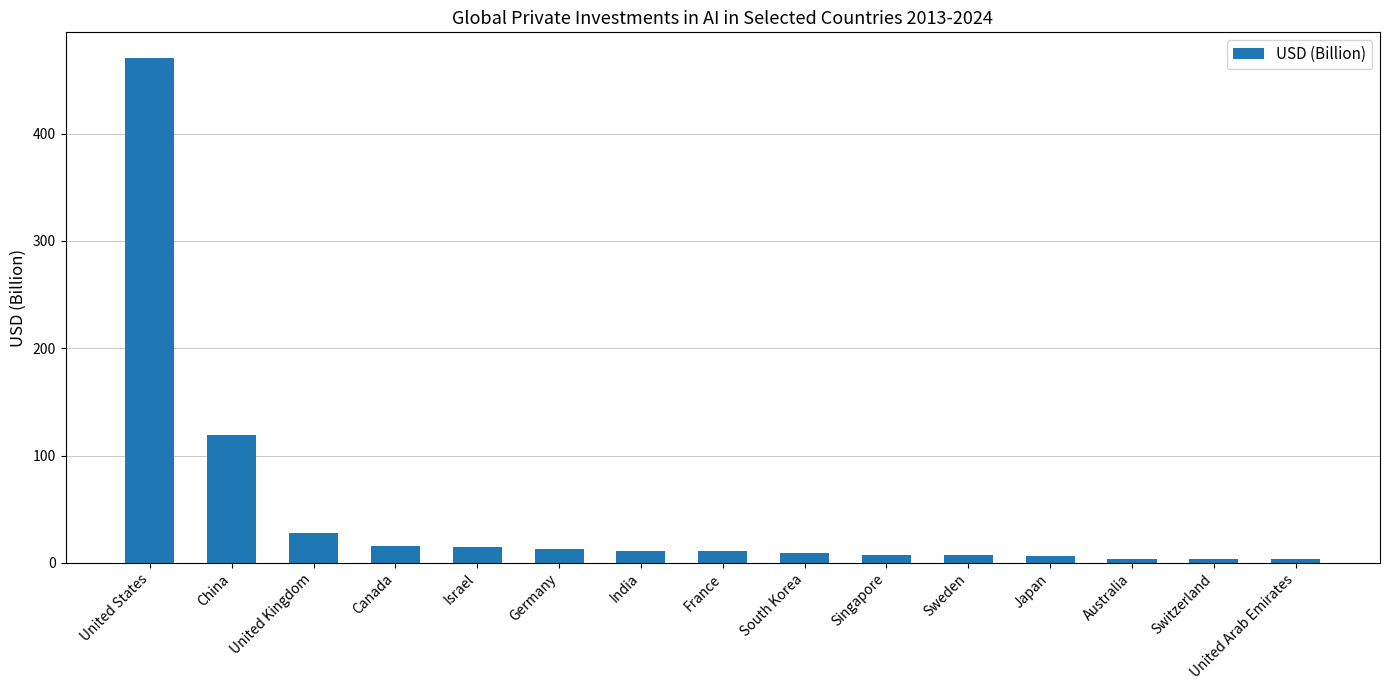

Approximately how many times larger is the value at United States compared to France?

42.4